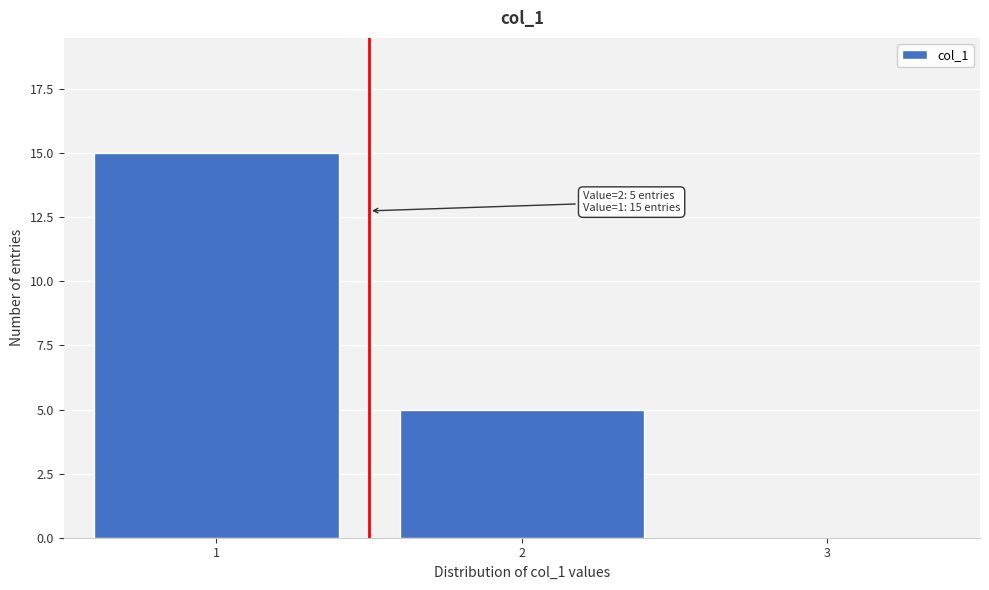

Which range on the x-axis has the tallest bar?

0.5 to 1.5